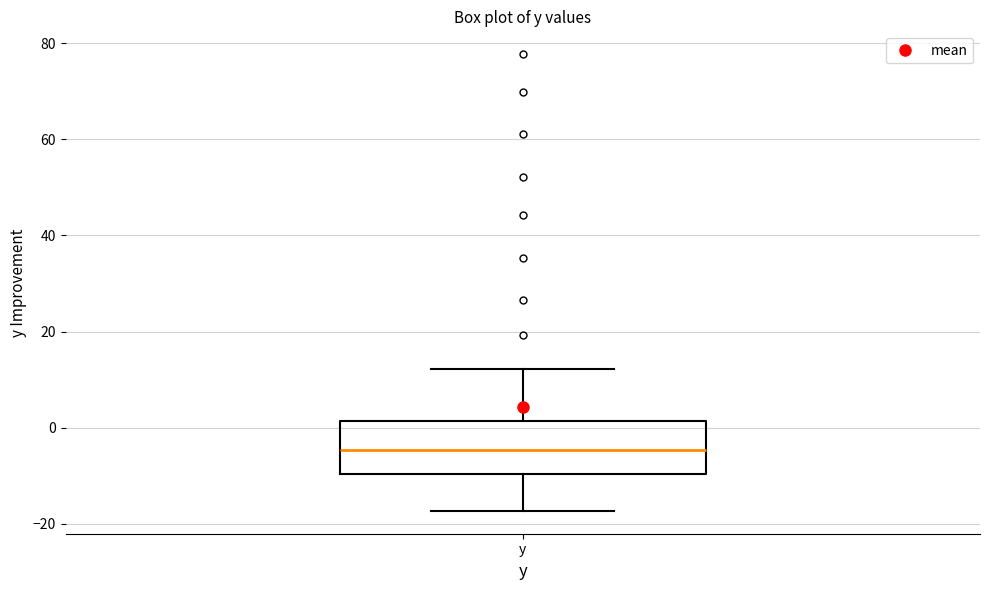

Where does the lower whisker of the box for y end on the y-axis? The values are not printed on the chart, so give them approximately, as read against the axis.

-18